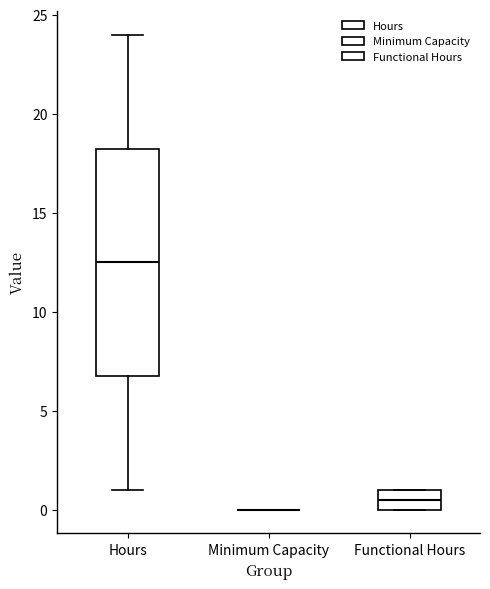

Reading left to right, read every box against the y-axis: the position of its median line, the range the box covers, and the ends of its whiskers. The values are not printed on the chart, so give them approximately, as read against the axis.

Hours: median 12.5, box 7.0 to 18.5, whiskers 1.0 to 24.0
Minimum Capacity: box collapsed to a line at 0.0, whiskers 0.0 to 0.0
Functional Hours: median 0.5, box 0.0 to 1.0, whiskers 0.0 to 1.0